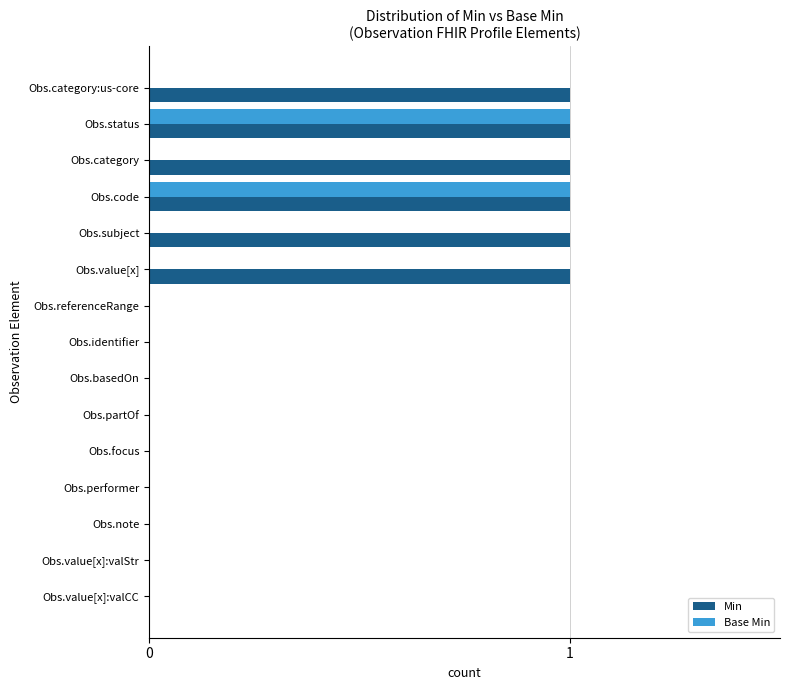

The Base Min series shows 0 at Obs.identifier. True or false?

True